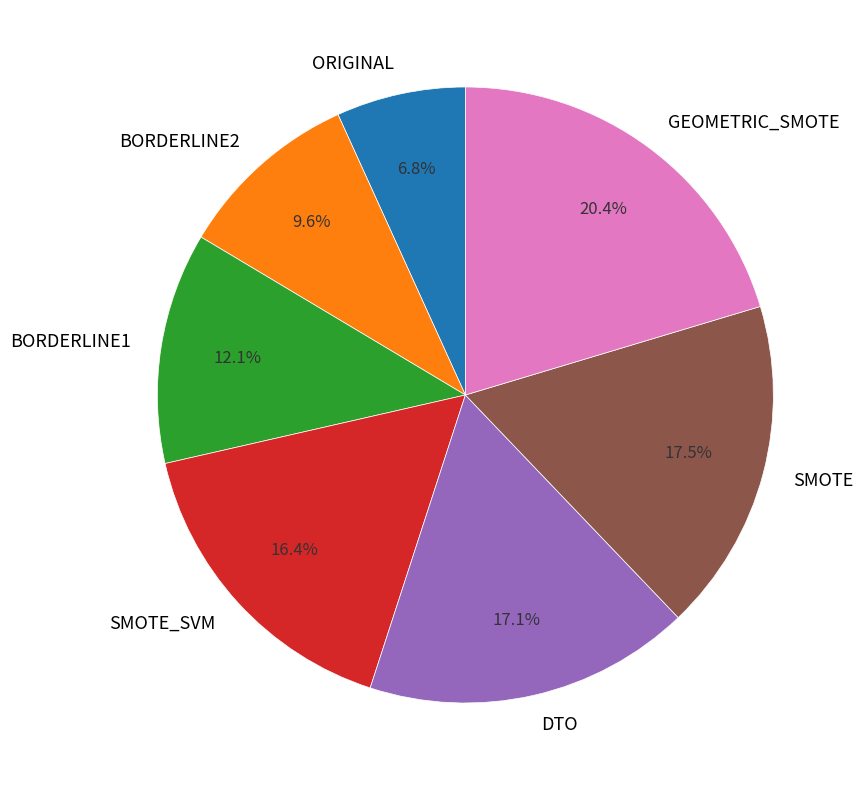

How many slices are in this pie chart?

7